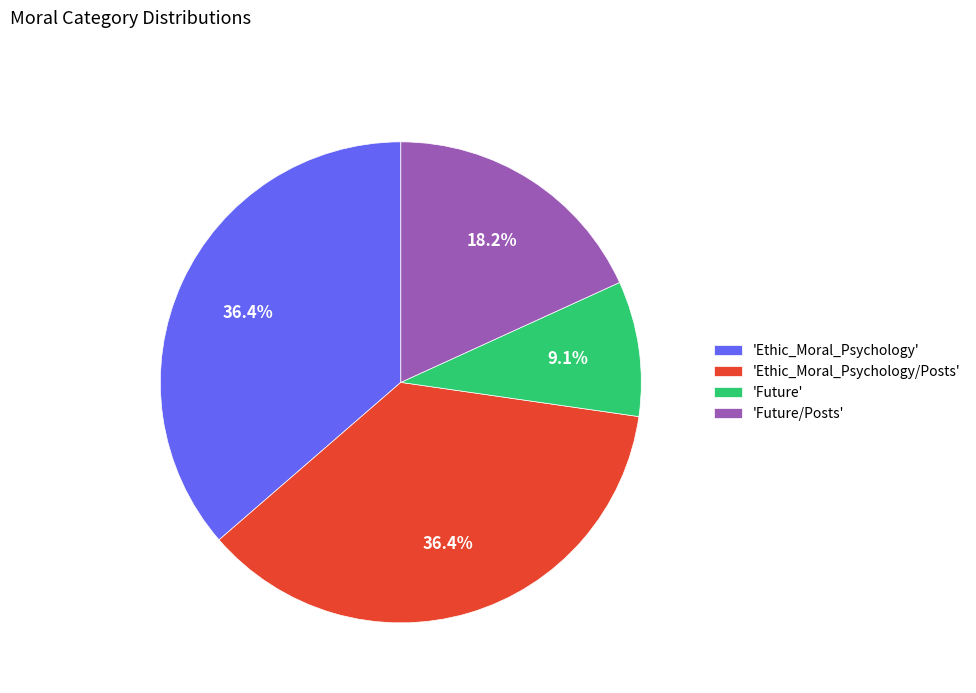

Is there a majority slice in this chart?

No